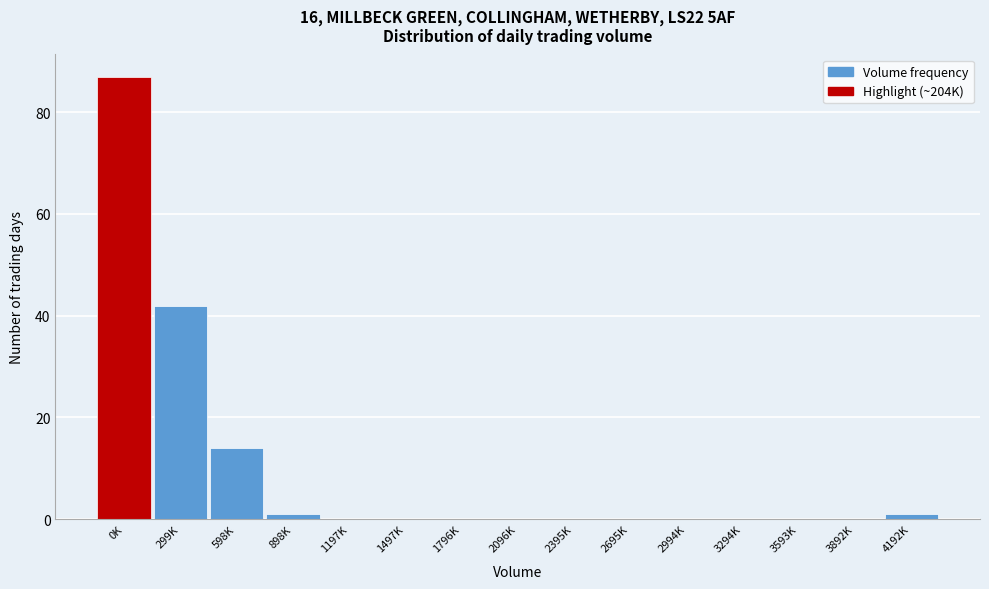

Reading left to right, list all the values displayed in this chart.

0K=87	299K=42	598K=14	898K=1	1197K=0	1497K=0	1796K=0	2096K=0	2395K=0	2695K=0	2994K=0	3294K=0	3593K=0	3892K=0	4192K=1